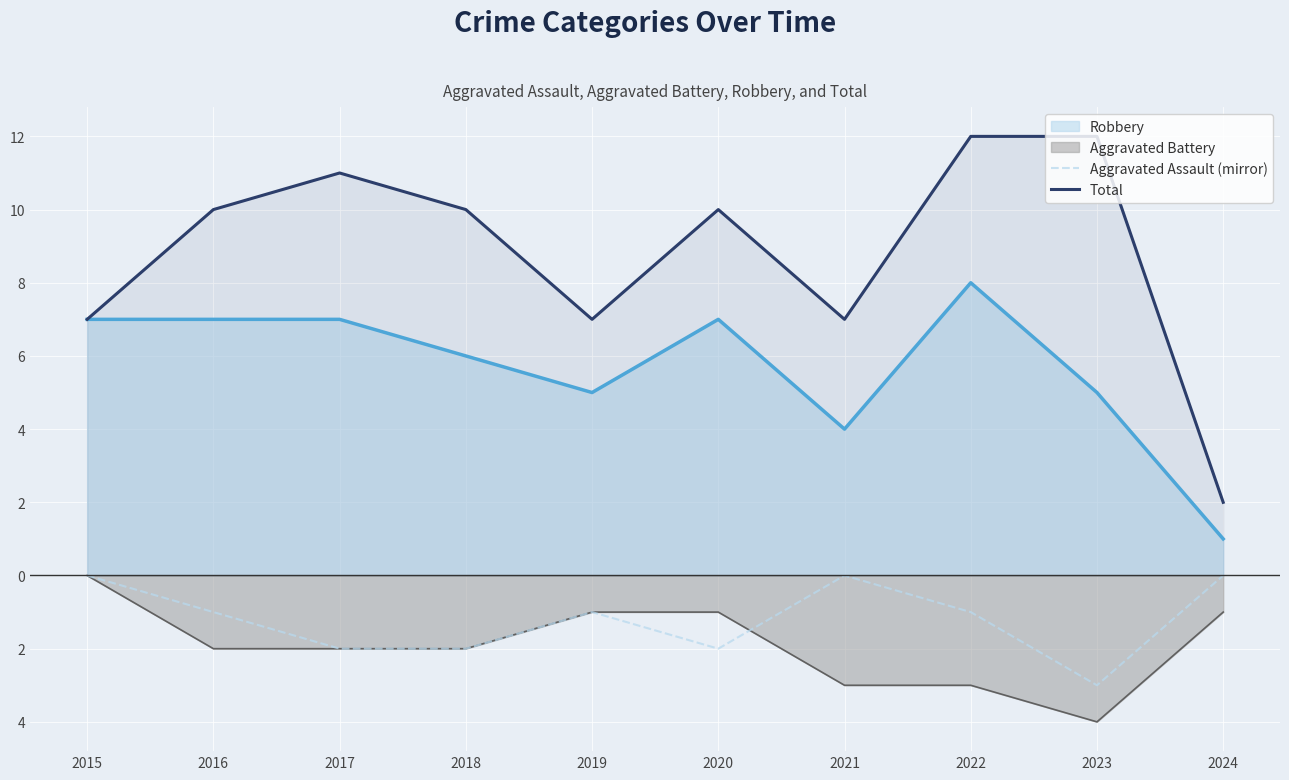

How many lines are shown in the chart?

2